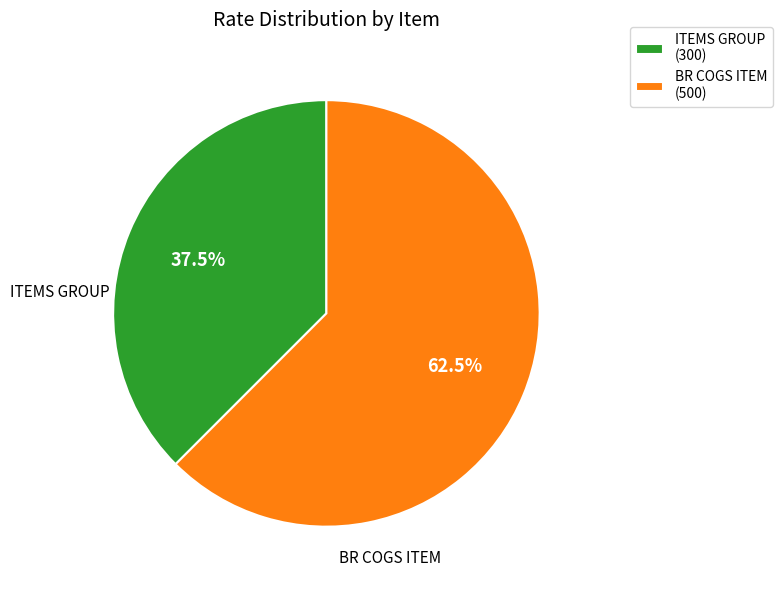

Does BR COGS ITEM represent more than half of the total?

Yes